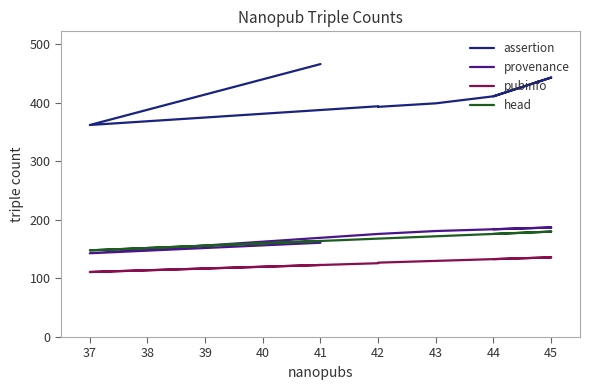

List the series in order of their peak value, highest first.

assertion, provenance, head, pubinfo